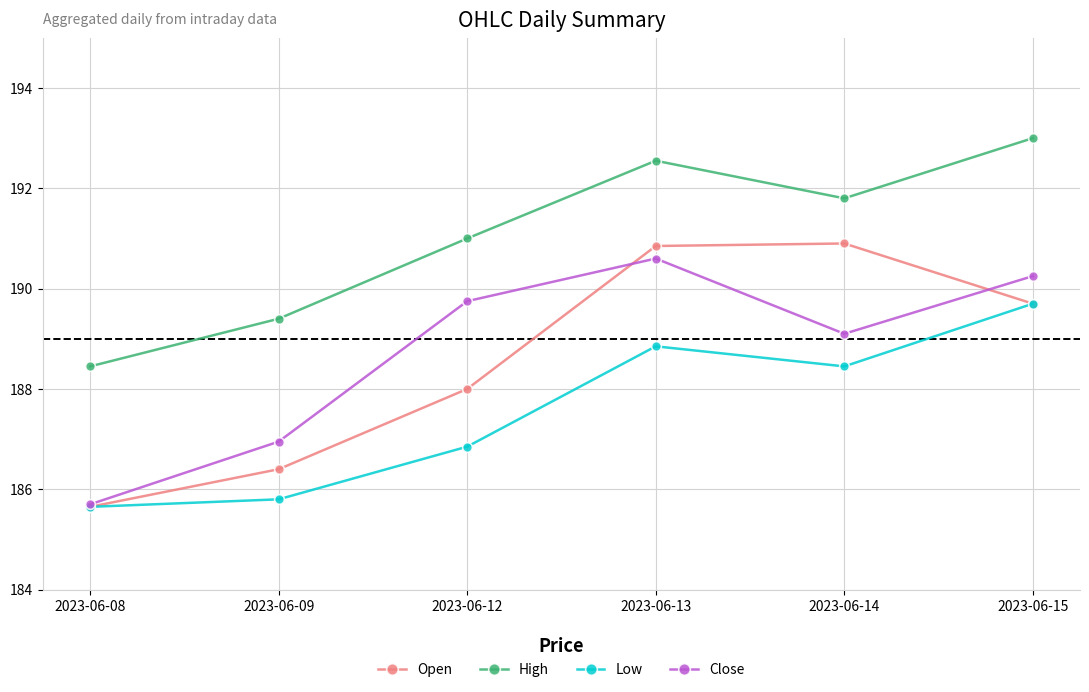

Where is the first local maximum for Low?

2023-06-13